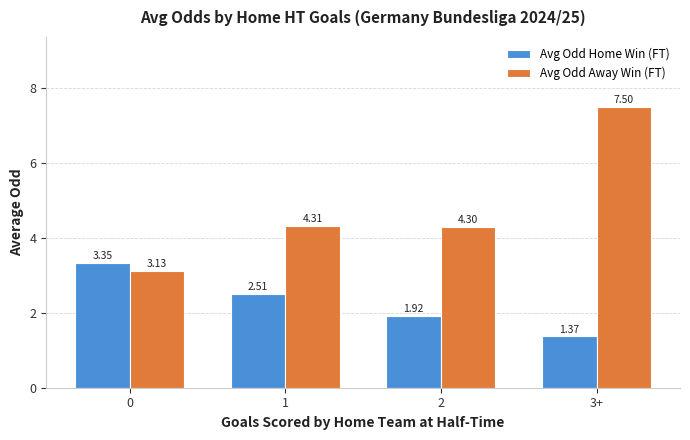

List the series in order of their peak value, highest first.

Avg Odd Away Win (FT), Avg Odd Home Win (FT)